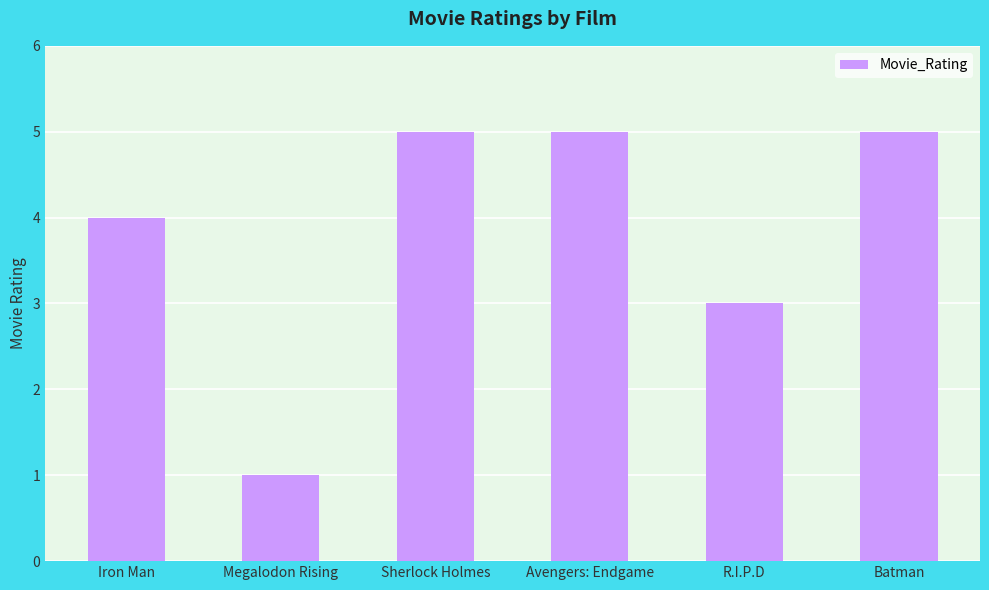

How many bars are there in total?

6